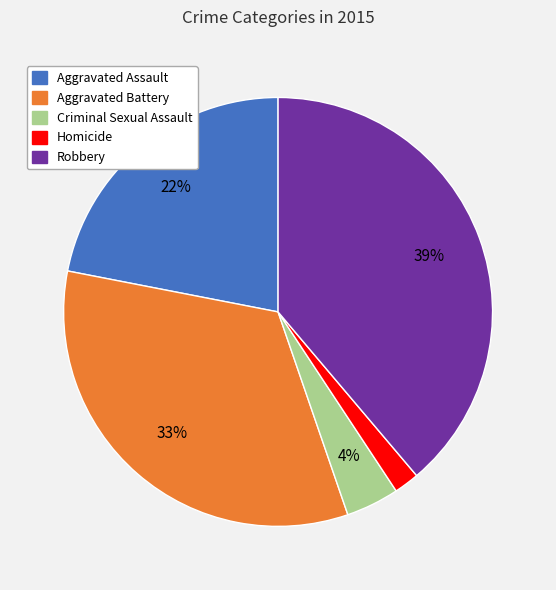

What percentage is the Aggravated Battery slice, to the nearest percent?

33%